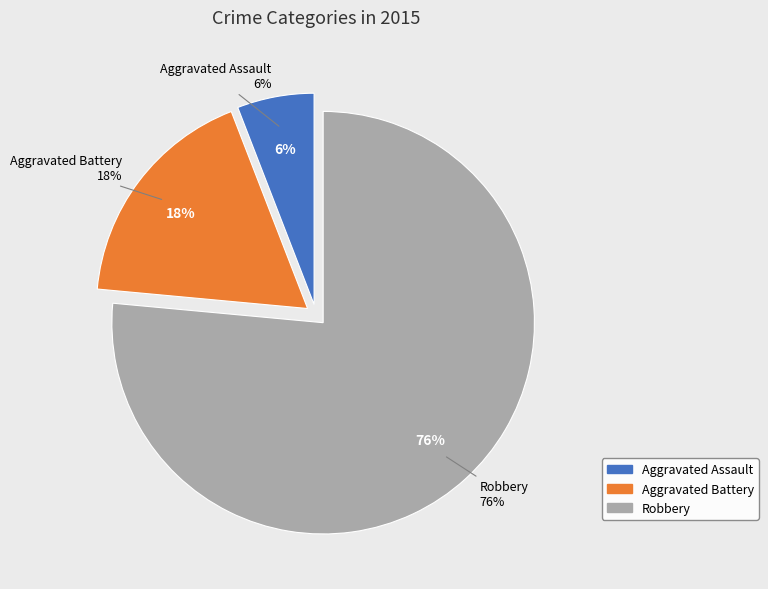

How much of the chart is everything except Robbery?

23.5%